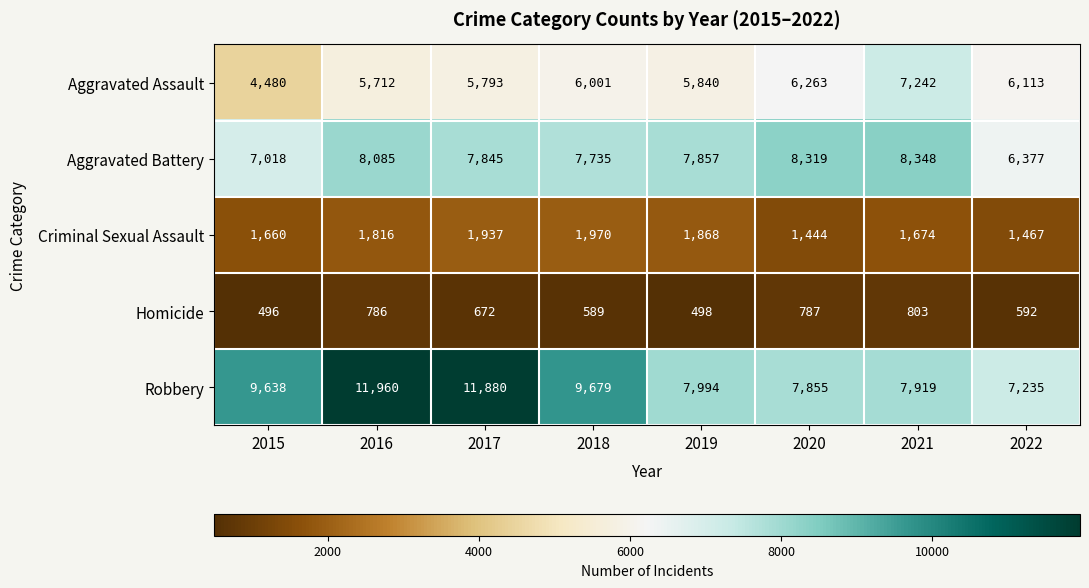

What is the total value across all series at 2021?

25986